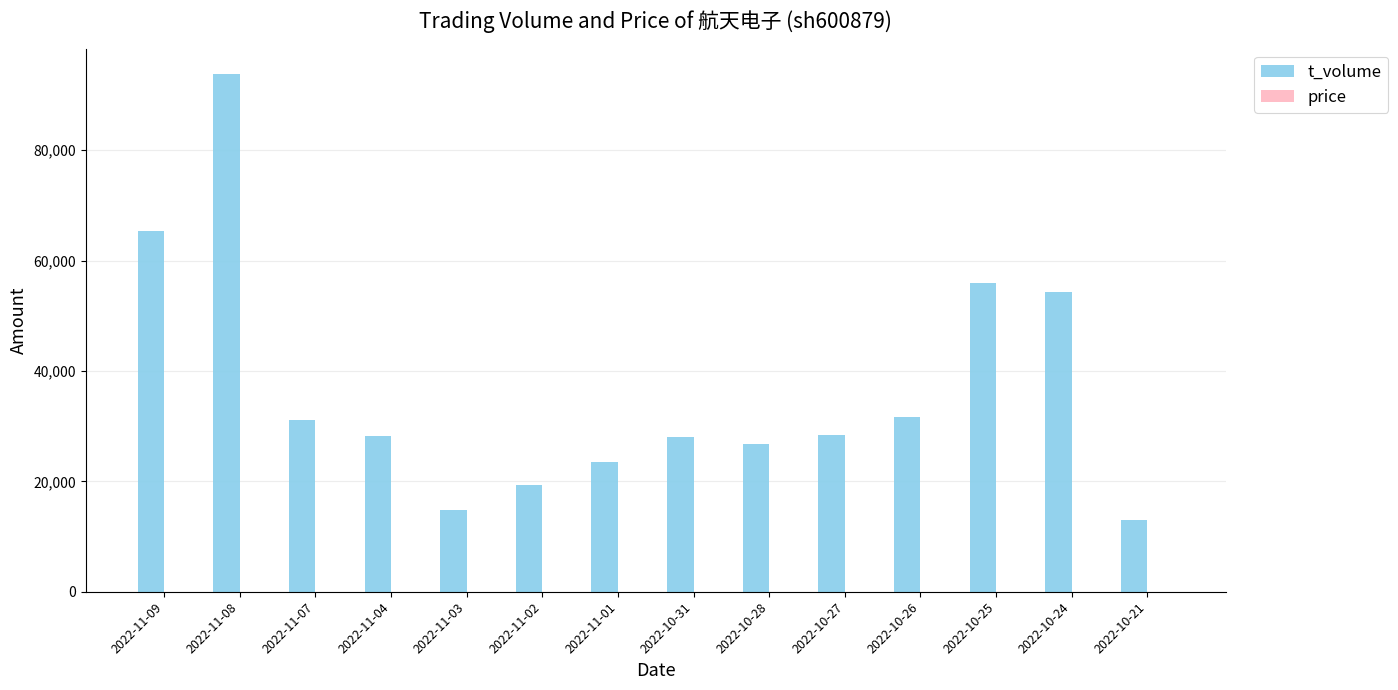

At which label is t_volume closest to 53403?

2022-10-24